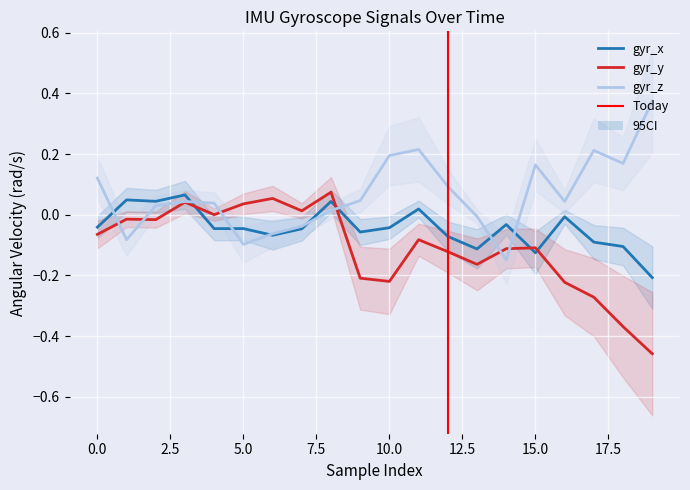

How many intersections are there between gyr_x and gyr_y?

4